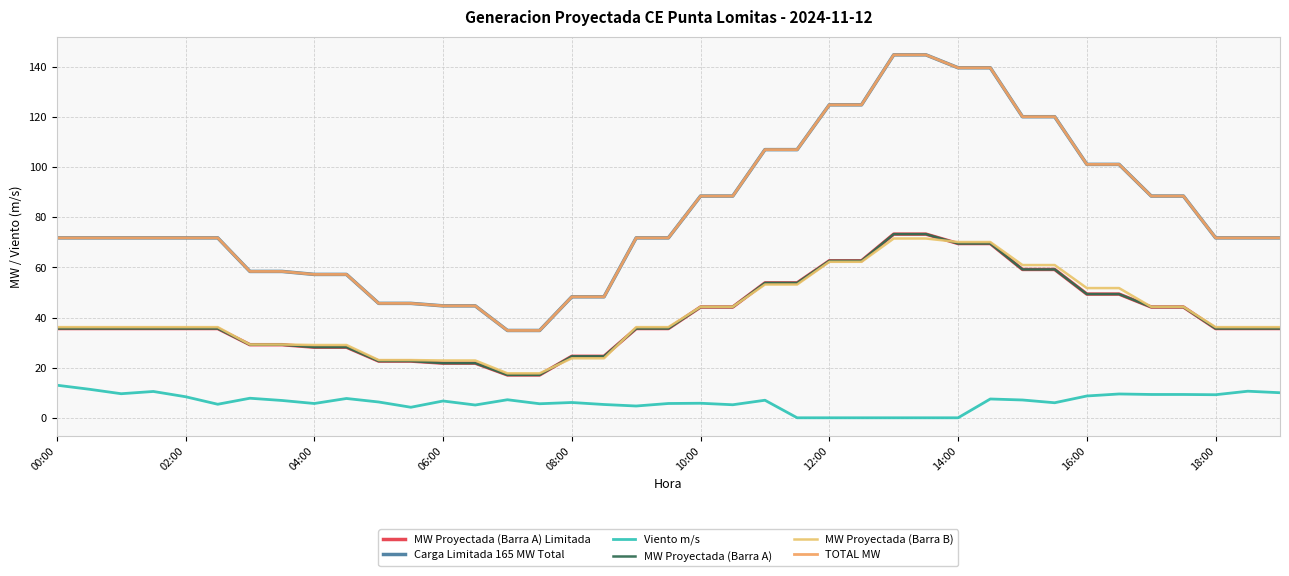

Does the chart display data point markers on the line(s)?

No